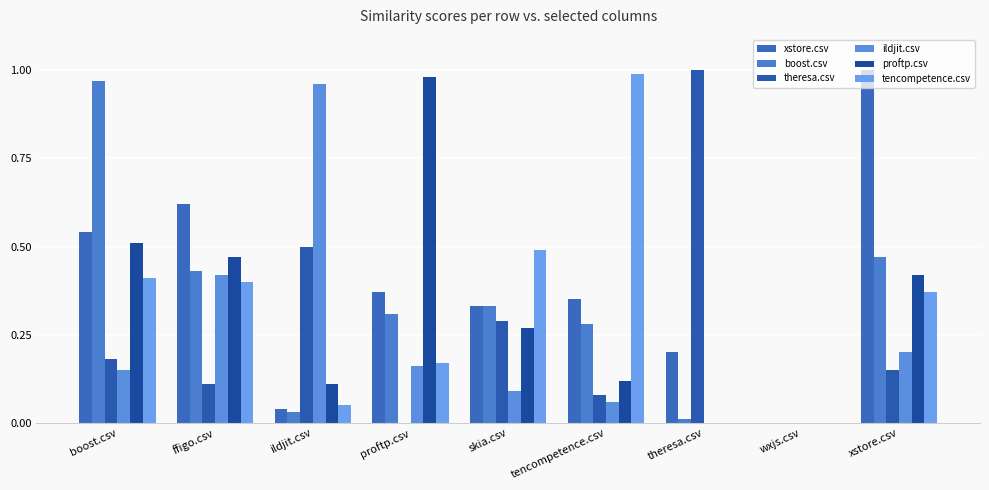

Count the number of categories in the chart.

9